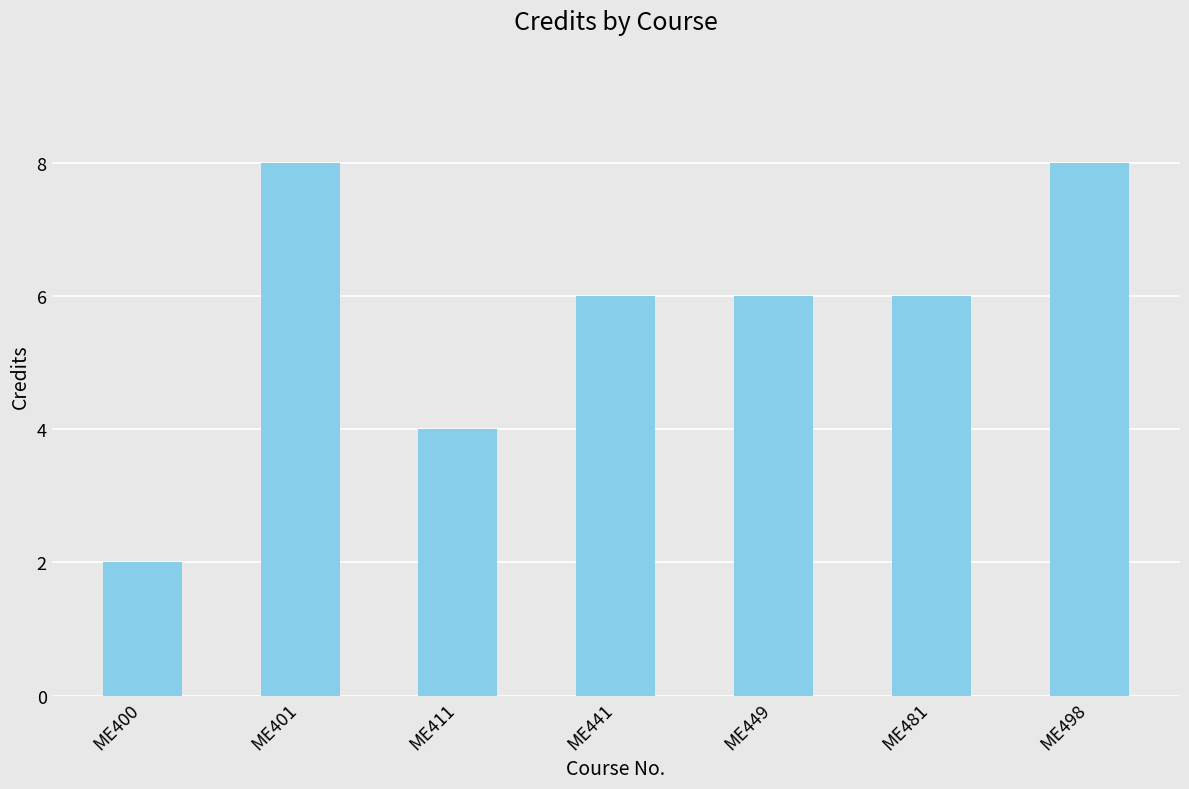

What is the ratio of the value at ME441 to the value at ME449?

1.0